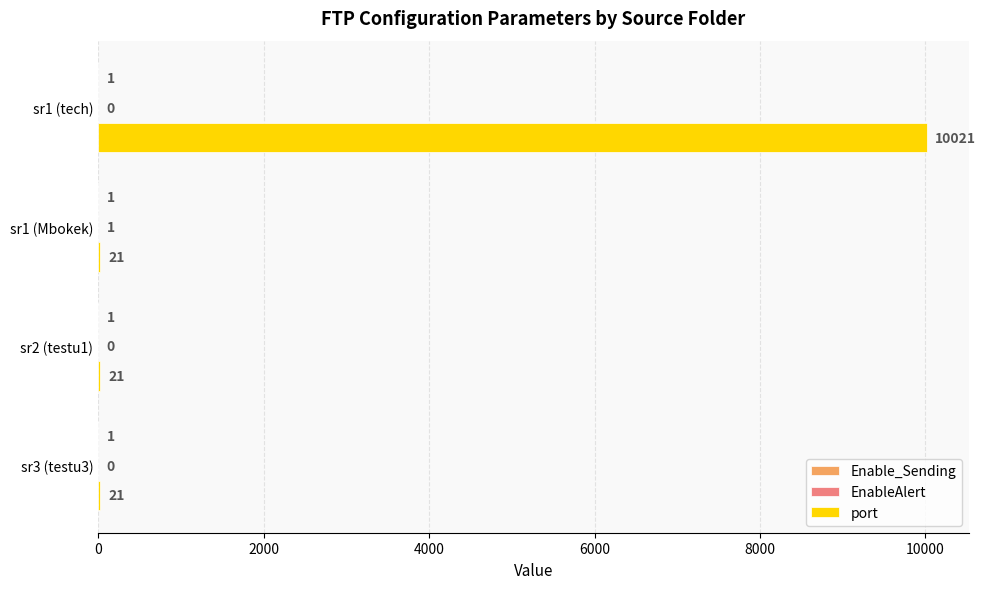

What is the total value across all series at sr3 (testu3)?

22